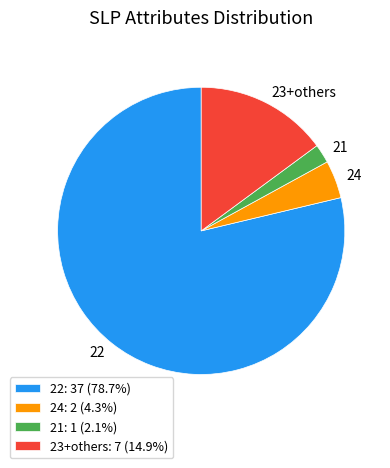

Is the sum of 22: 37 (78.7%) and 24: 2 (4.3%) greater than half?

Yes